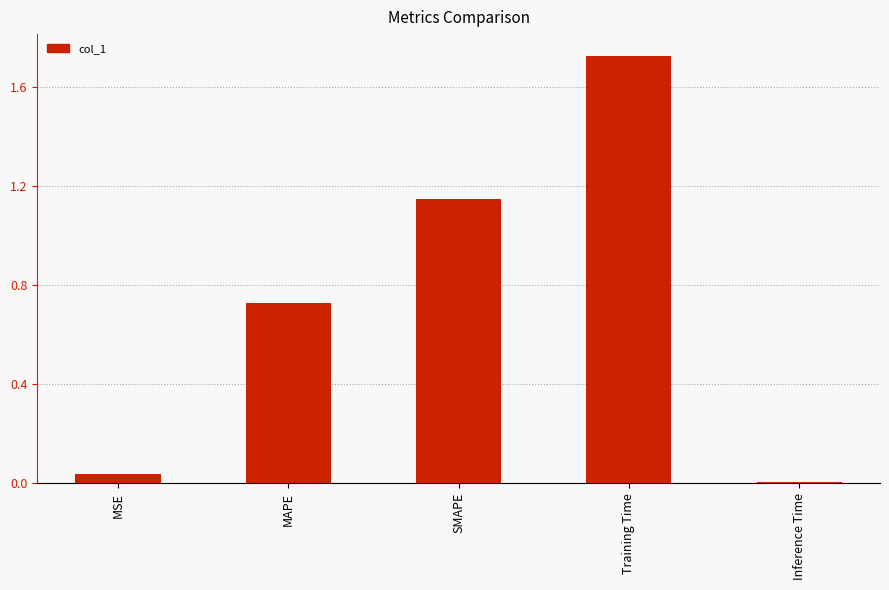

Rank the categories by value from highest to lowest.

Training Time, SMAPE, MAPE, MSE, Inference Time